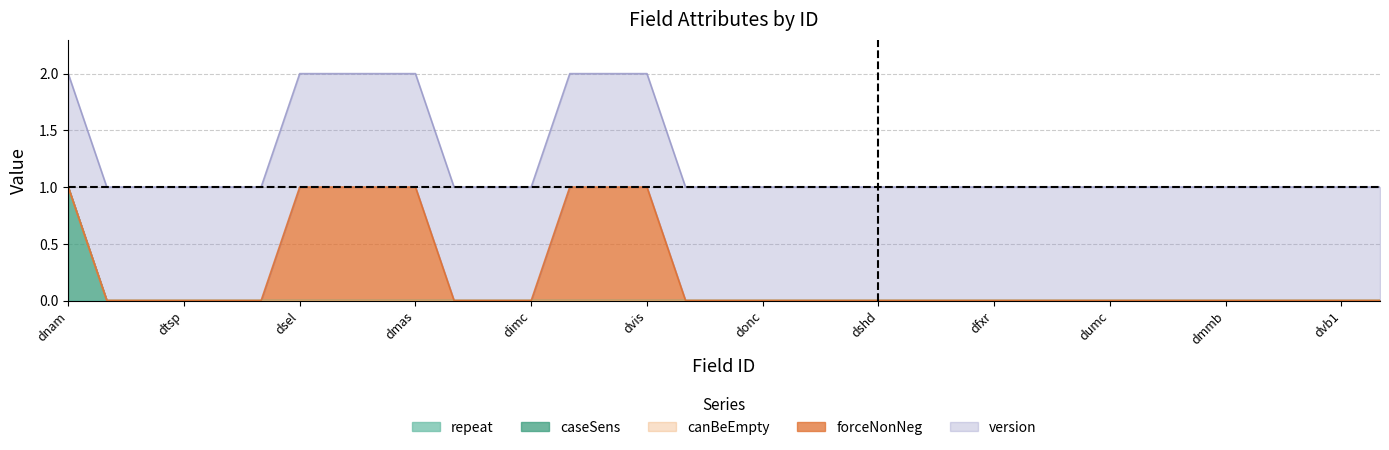

At which category is the sum across all series the highest?

dnam